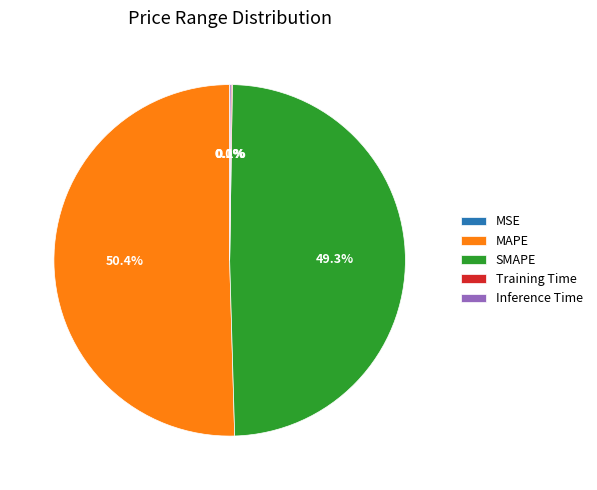

How much of the chart is everything except SMAPE?

50.7%